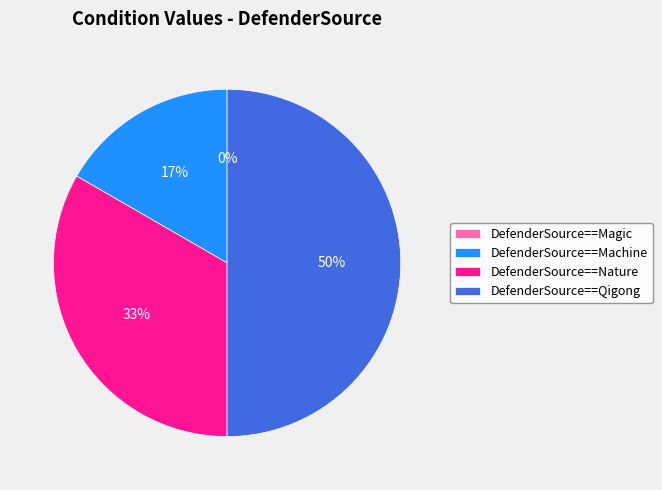

To the nearest percent, what is the difference between the DefenderSource==Qigong and DefenderSource==Machine slice percentages?

33%